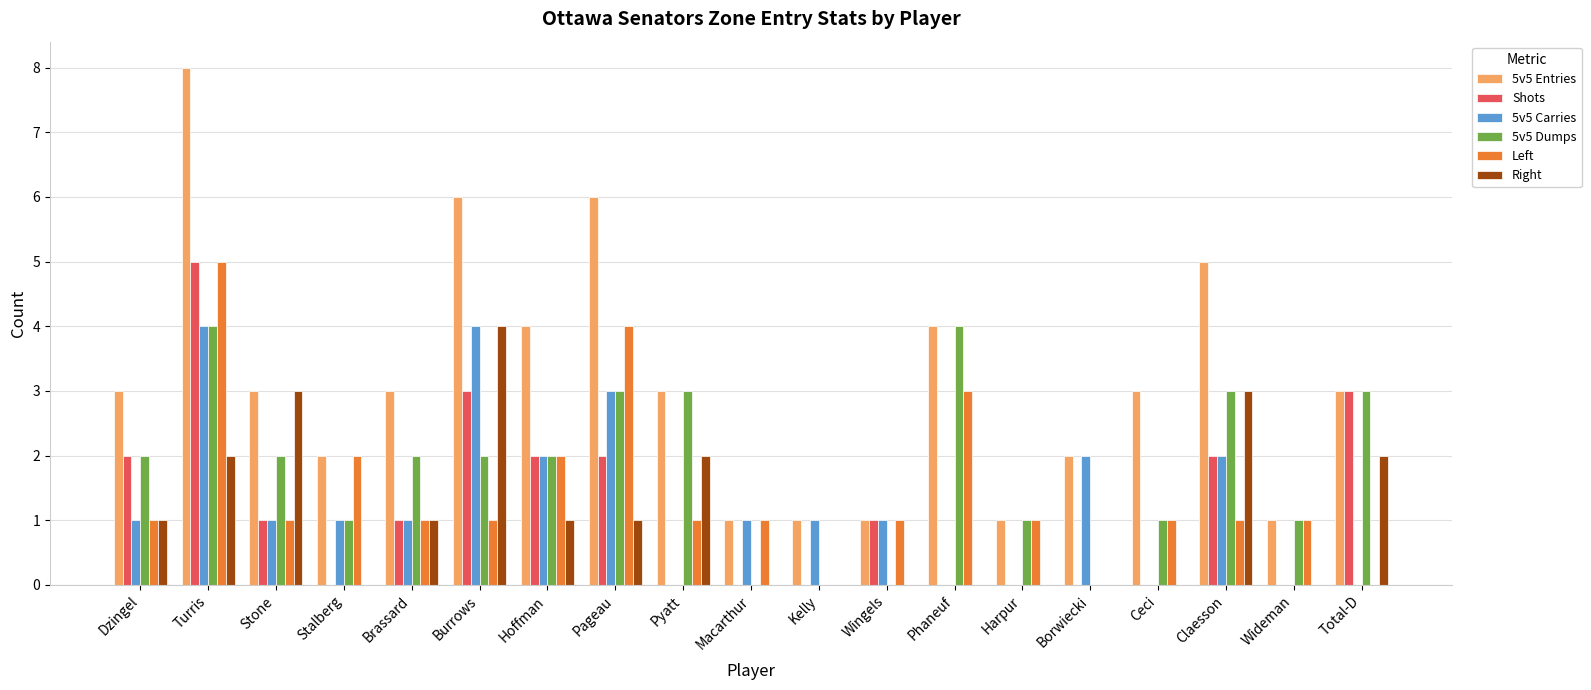

Reading left to right, what are all the values shown in this chart?

5v5 Entries: 3	8	3	2	3	6	4	6	3	1	1	1	4	1	2	3	5	1	3
Shots: 2	5	1	0	1	3	2	2	0	0	0	1	0	0	0	0	2	0	3
5v5 Carries: 1	4	1	1	1	4	2	3	0	1	1	1	0	0	2	0	2	0	0
5v5 Dumps: 2	4	2	1	2	2	2	3	3	0	0	0	4	1	0	1	3	1	3
Left: 1	5	1	2	1	1	2	4	1	1	0	1	3	1	0	1	1	1	0
Right: 1	2	3	0	1	4	1	1	2	0	0	0	0	0	0	0	3	0	2